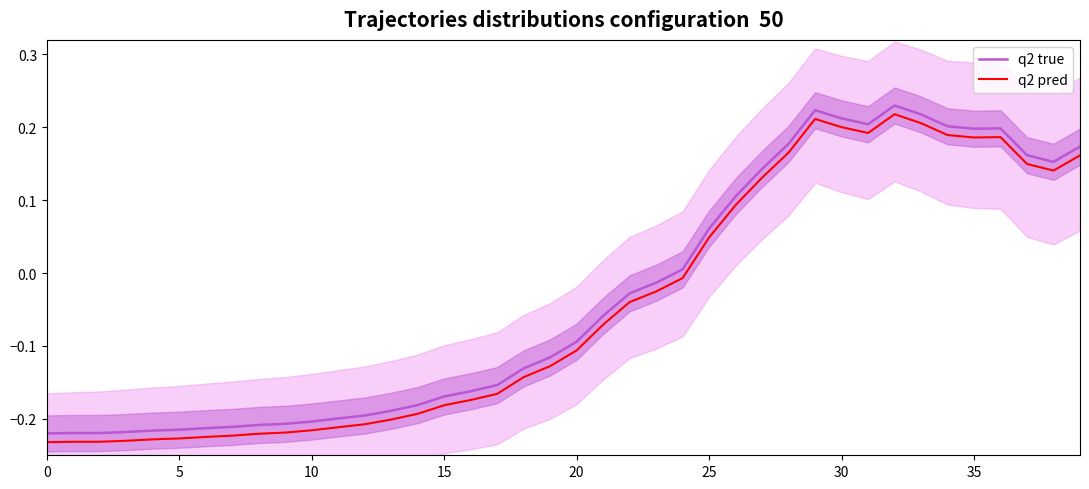

Is it true that q2 true equals 0.2 at 35?

True